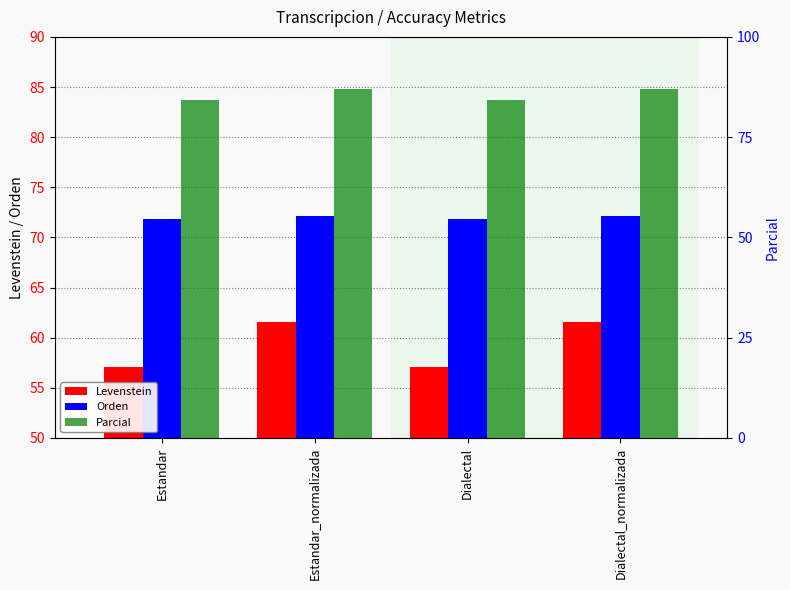

Reading right to left, list all the values displayed in this chart.

Levenstein: Dialectal_normalizada=61.6	Dialectal=57.0	Estandar_normalizada=61.6	Estandar=57.0
Orden: Dialectal_normalizada=72.2	Dialectal=71.9	Estandar_normalizada=72.2	Estandar=71.9
Parcial: Dialectal_normalizada=86.9	Dialectal=84.4	Estandar_normalizada=86.9	Estandar=84.4